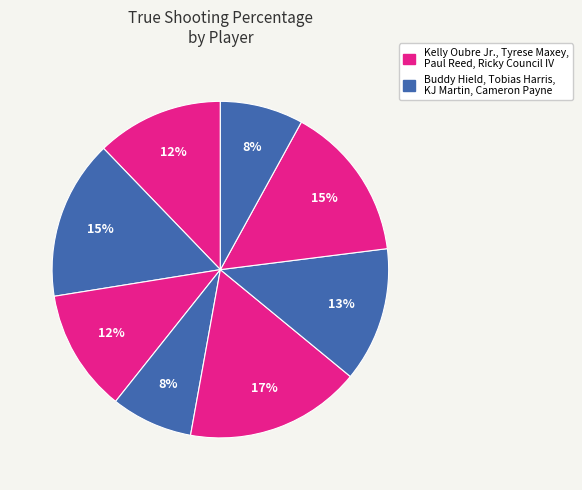

Count the number of slices in the pie.

8